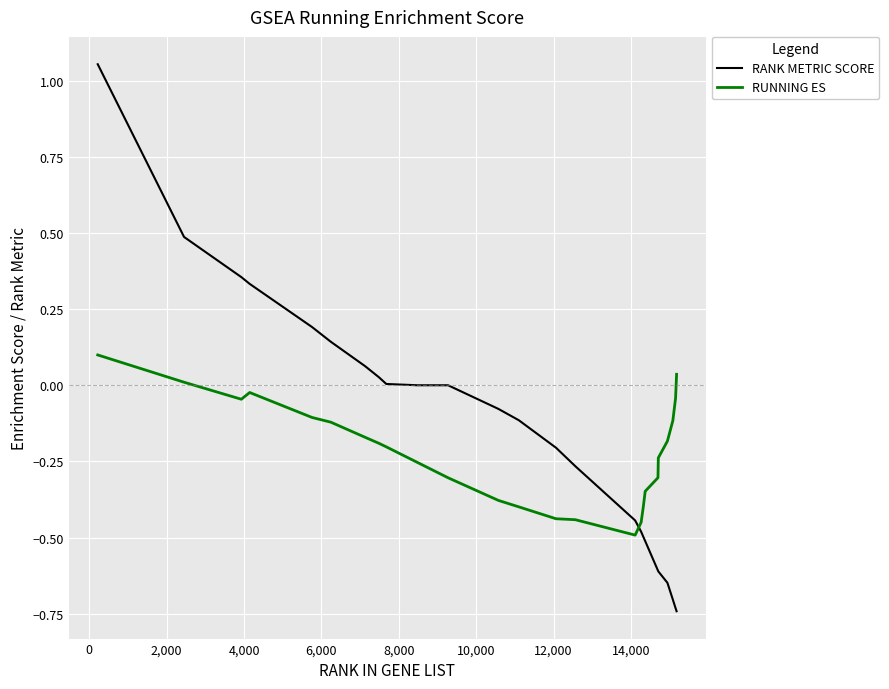

List the series in order of their peak value, lowest first.

RUNNING ES, RANK METRIC SCORE